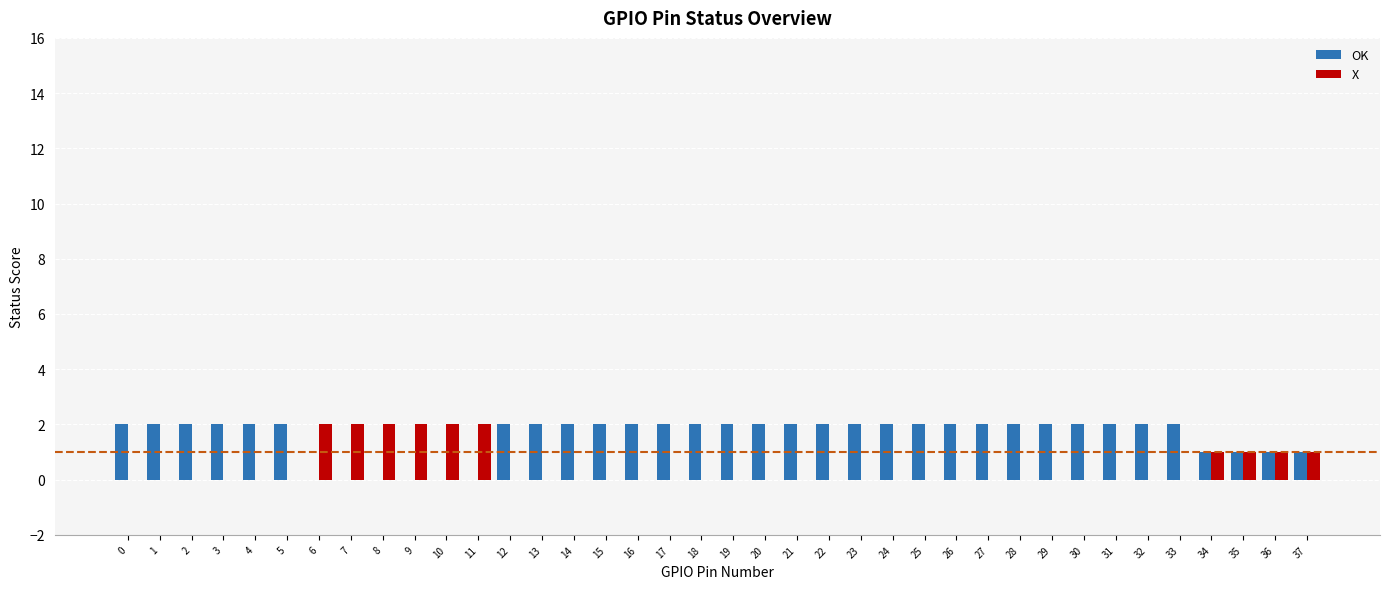

Reading left to right, what are all the values shown in this chart?

OK: 2	2	2	2	2	2	0	0	0	0	0	0	2	2	2	2	2	2	2	2	2	2	2	2	2	2	2	2	2	2	2	2	2	2	1	1	1	1
X: 0	0	0	0	0	0	2	2	2	2	2	2	0	0	0	0	0	0	0	0	0	0	0	0	0	0	0	0	0	0	0	0	0	0	1	1	1	1